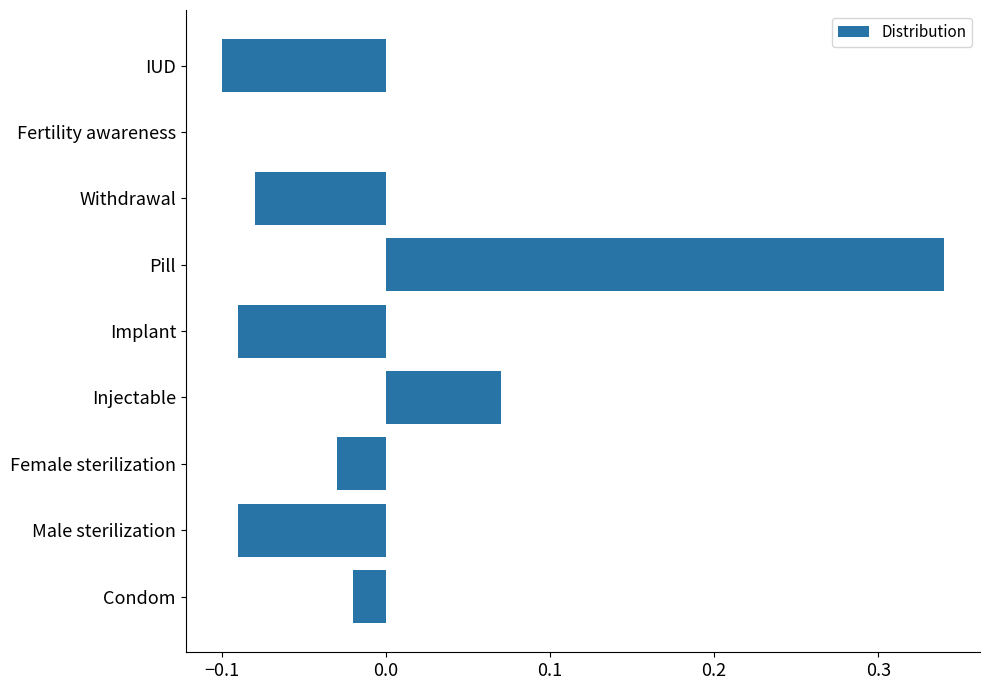

True or false: the data shows -0.1 at IUD.

True